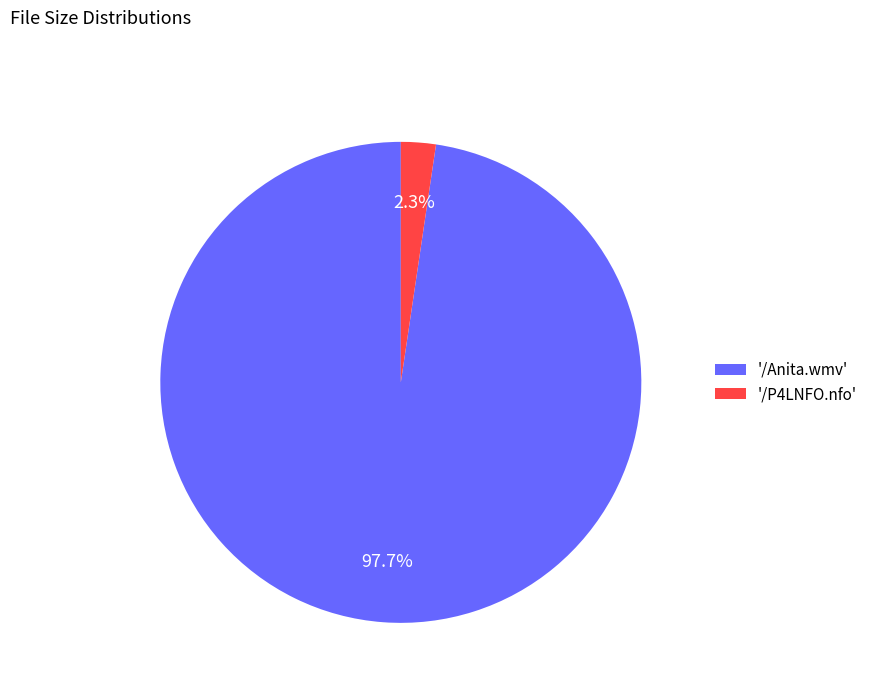

How many segments does this pie chart have?

2